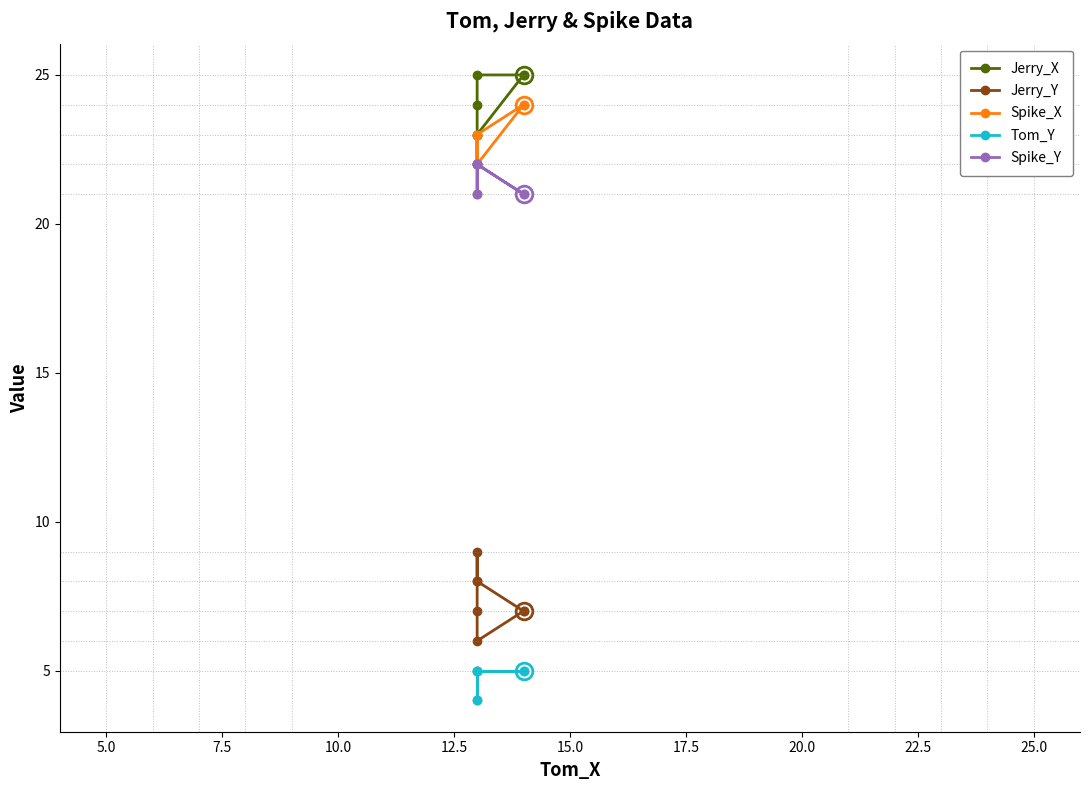

Which series has the largest total across all categories?

Jerry_X